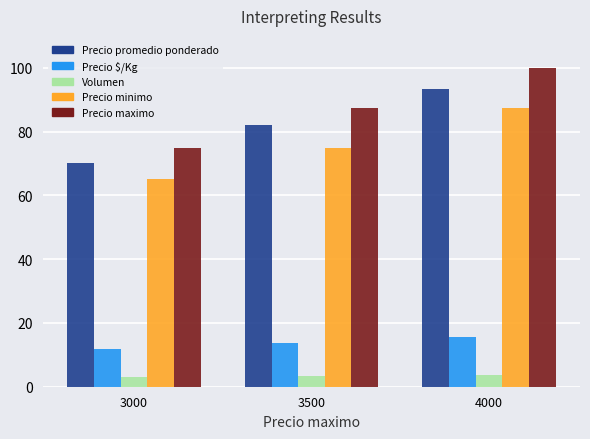

The Precio maximo series shows 87.5 at 3500. True or false?

True